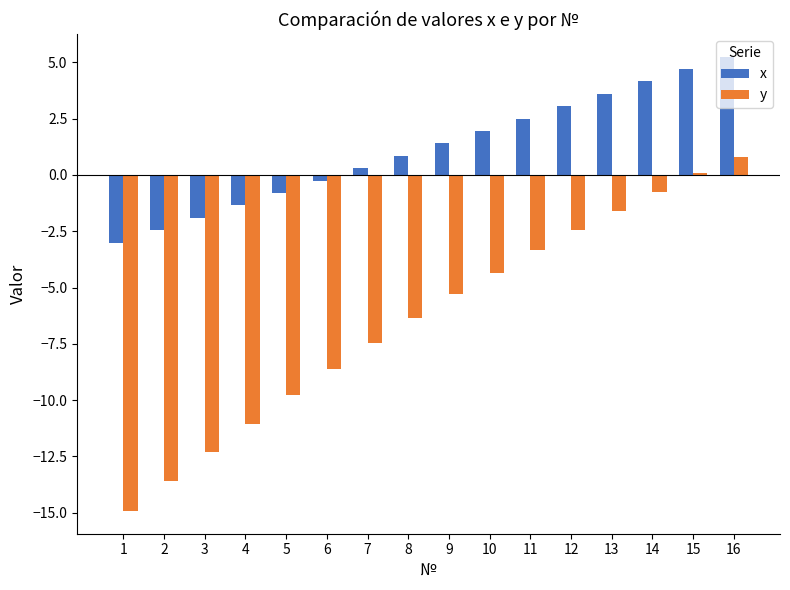

What is the average value of the x series?

1.1